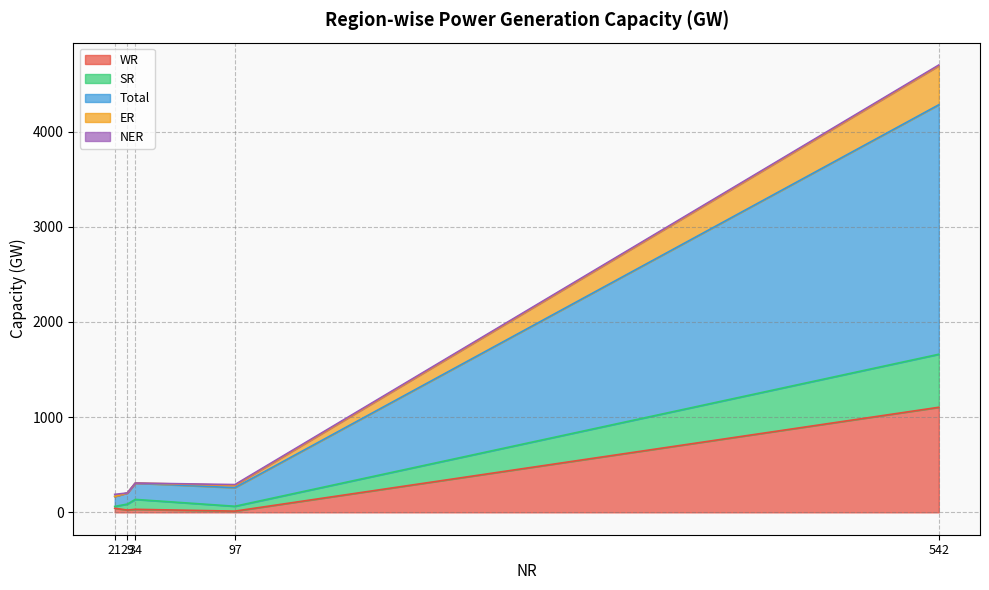

How many data points does each series have?

5